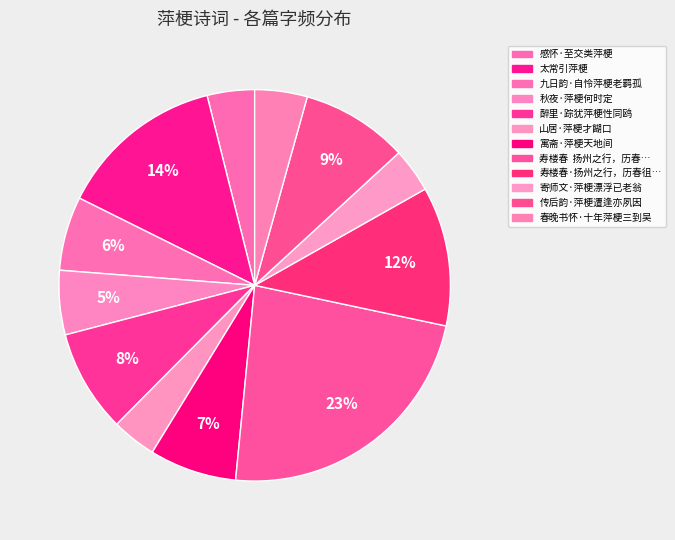

Count the number of slices in the pie.

12